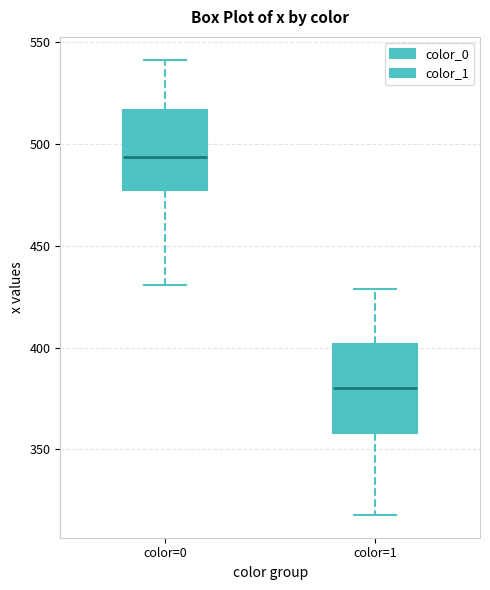

Which box has the highest median line?

color=0